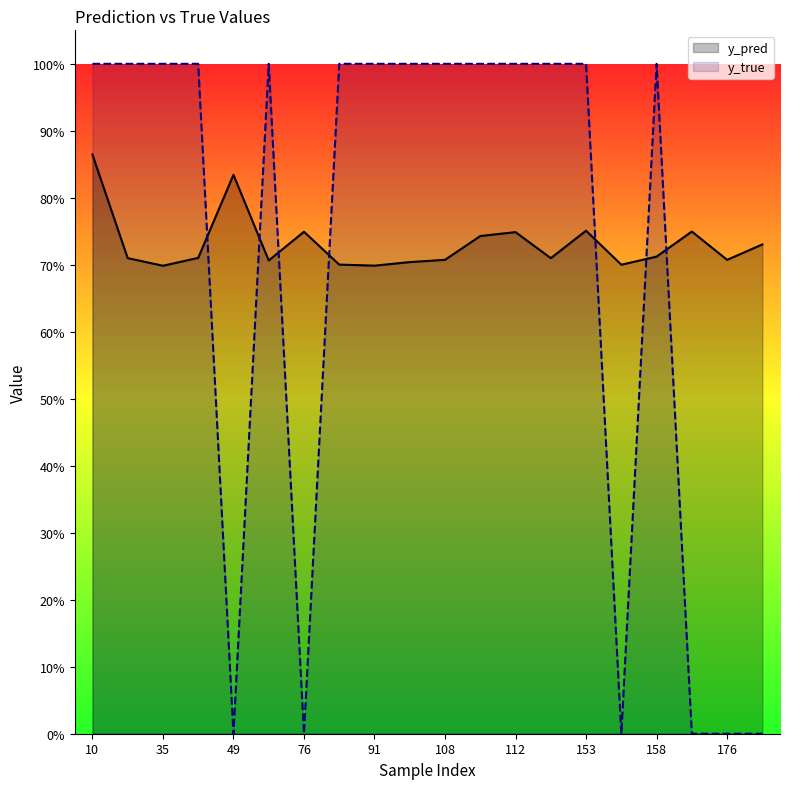

What is the lowest value of the y_pred series?

0.7